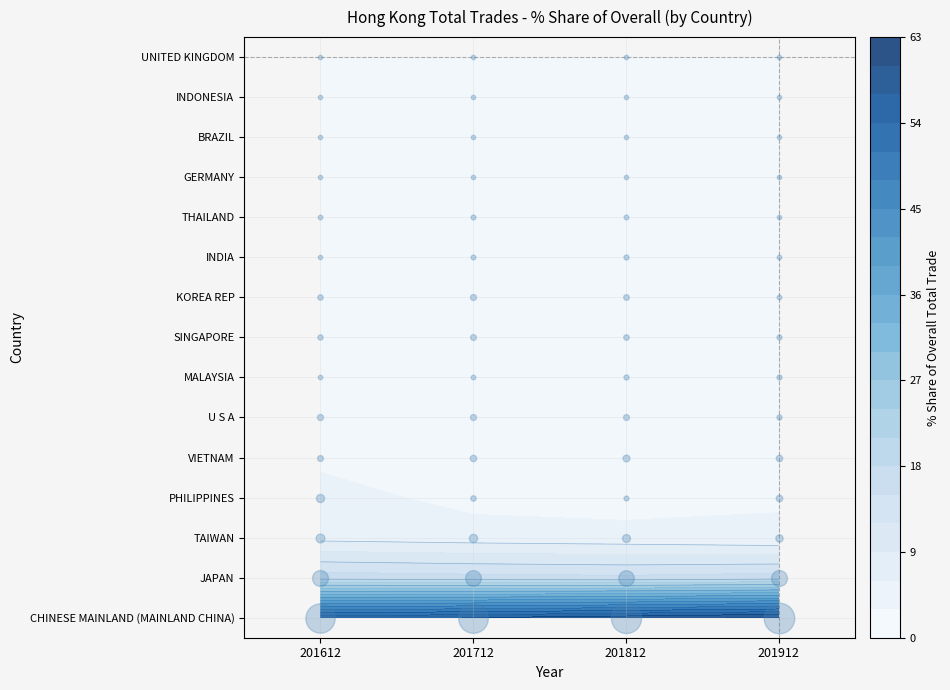

Count the number of categories in the chart.

4